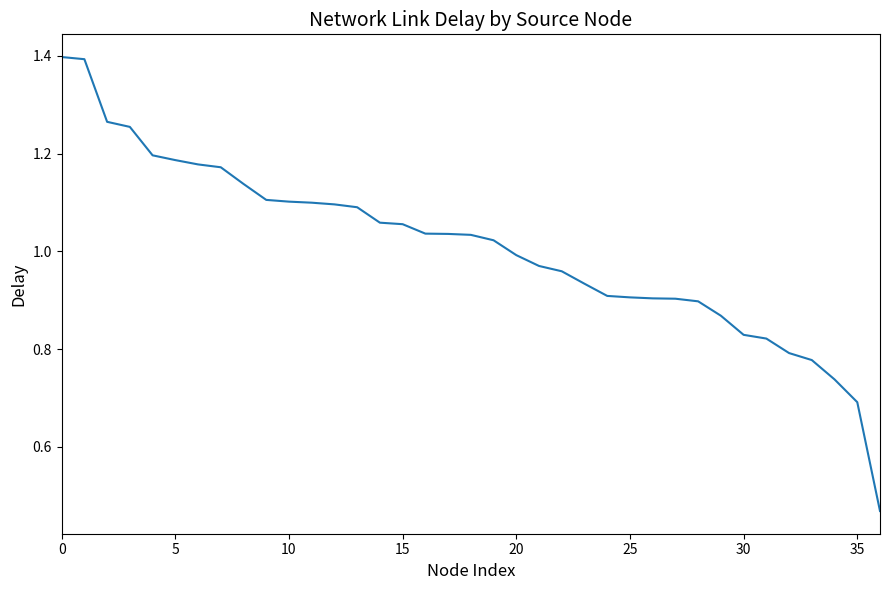

What is the maximum value shown in the chart?

1.4